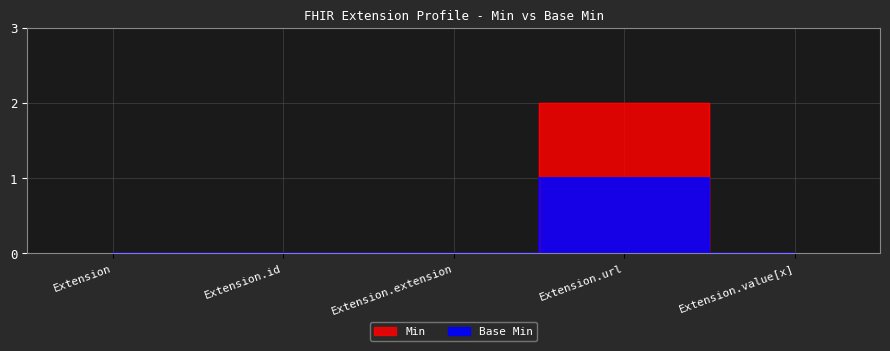

Between Extension and Extension.id, which series saw the biggest shift?

Min